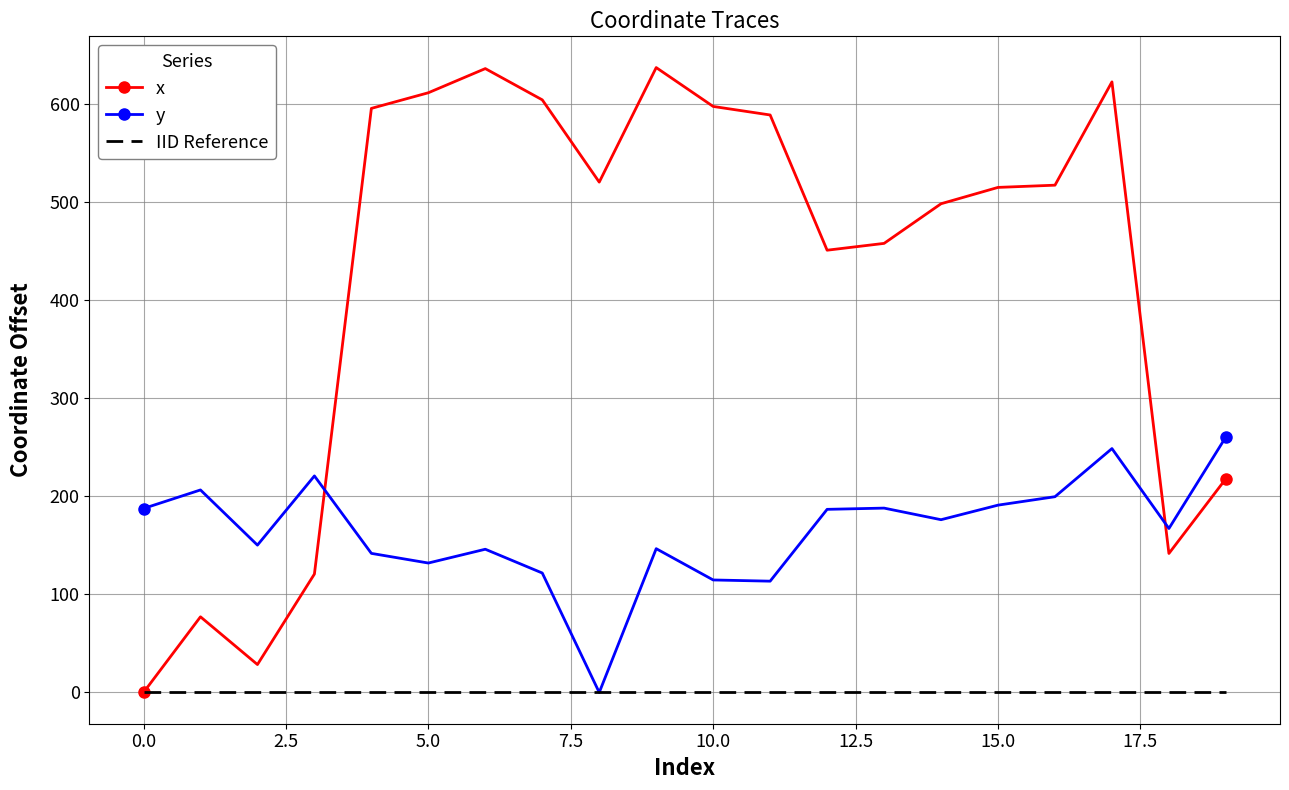

Rank the series by their maximum value, from lowest to highest.

IID Reference, y, x